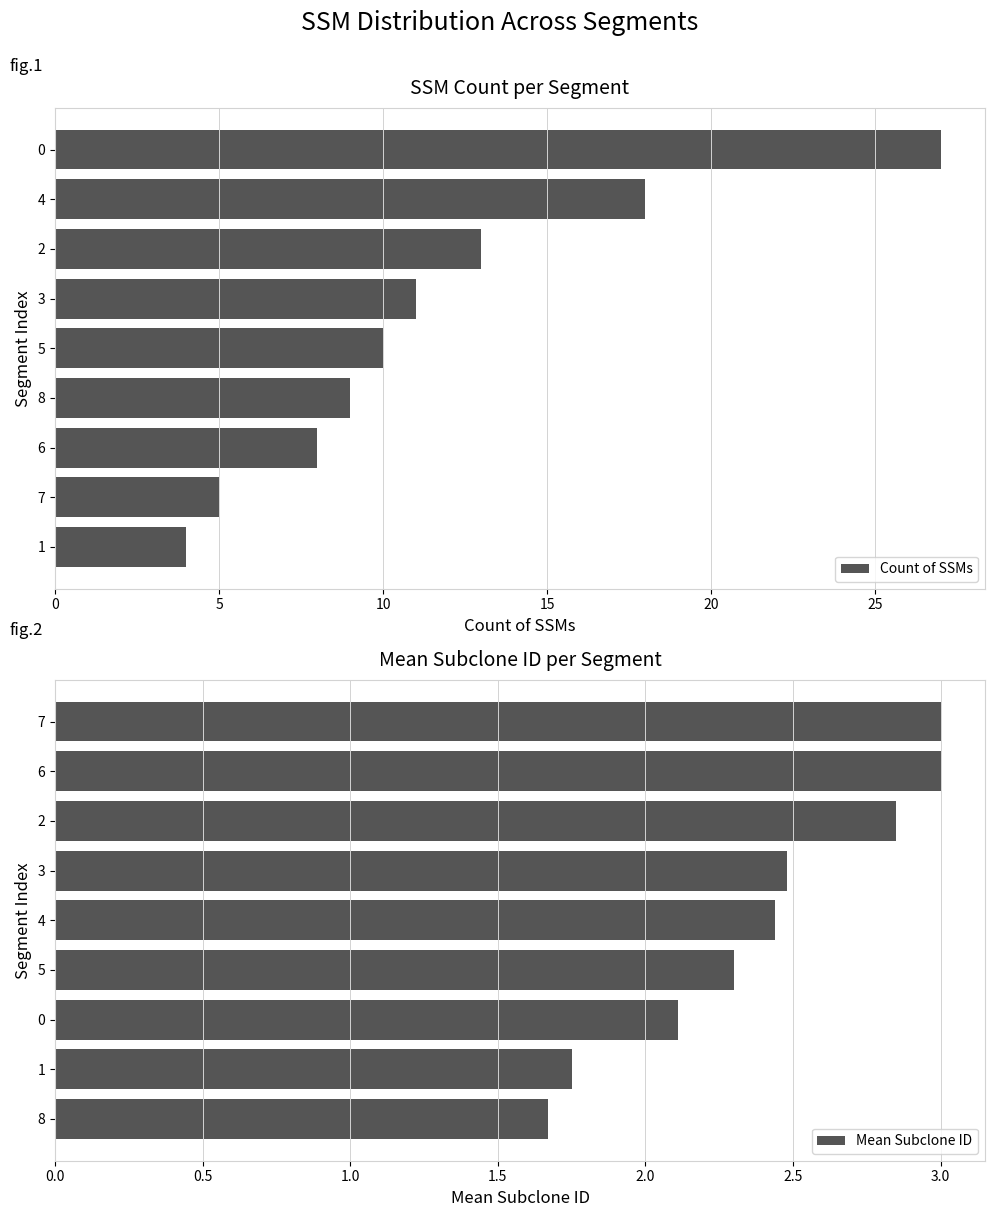

Reading left to right, extract all data points from this chart.

Count of SSMs: 27.0	18.0	13.0	11.0	10.0	9.0	8.0	5.0	4.0
Mean Subclone ID: 3.0	3.0	2.9	2.5	2.4	2.3	2.1	1.8	1.7